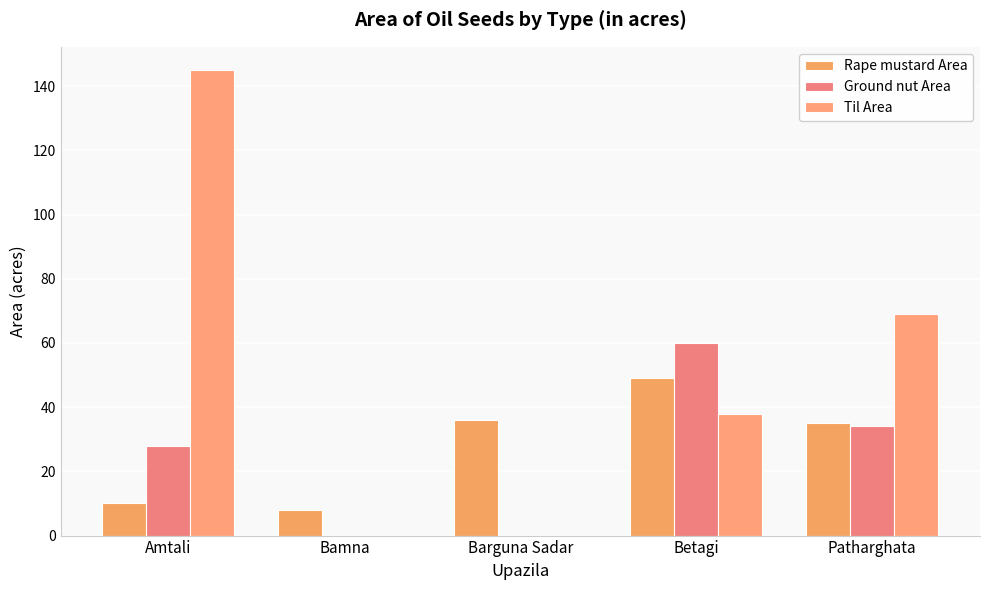

Between Amtali and Bamna, which series saw the biggest shift?

Til Area